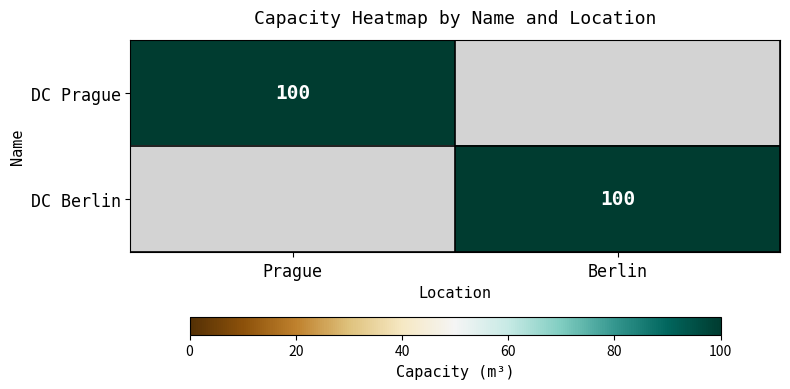

The DC Berlin series shows 31 at Berlin. True or false?

False